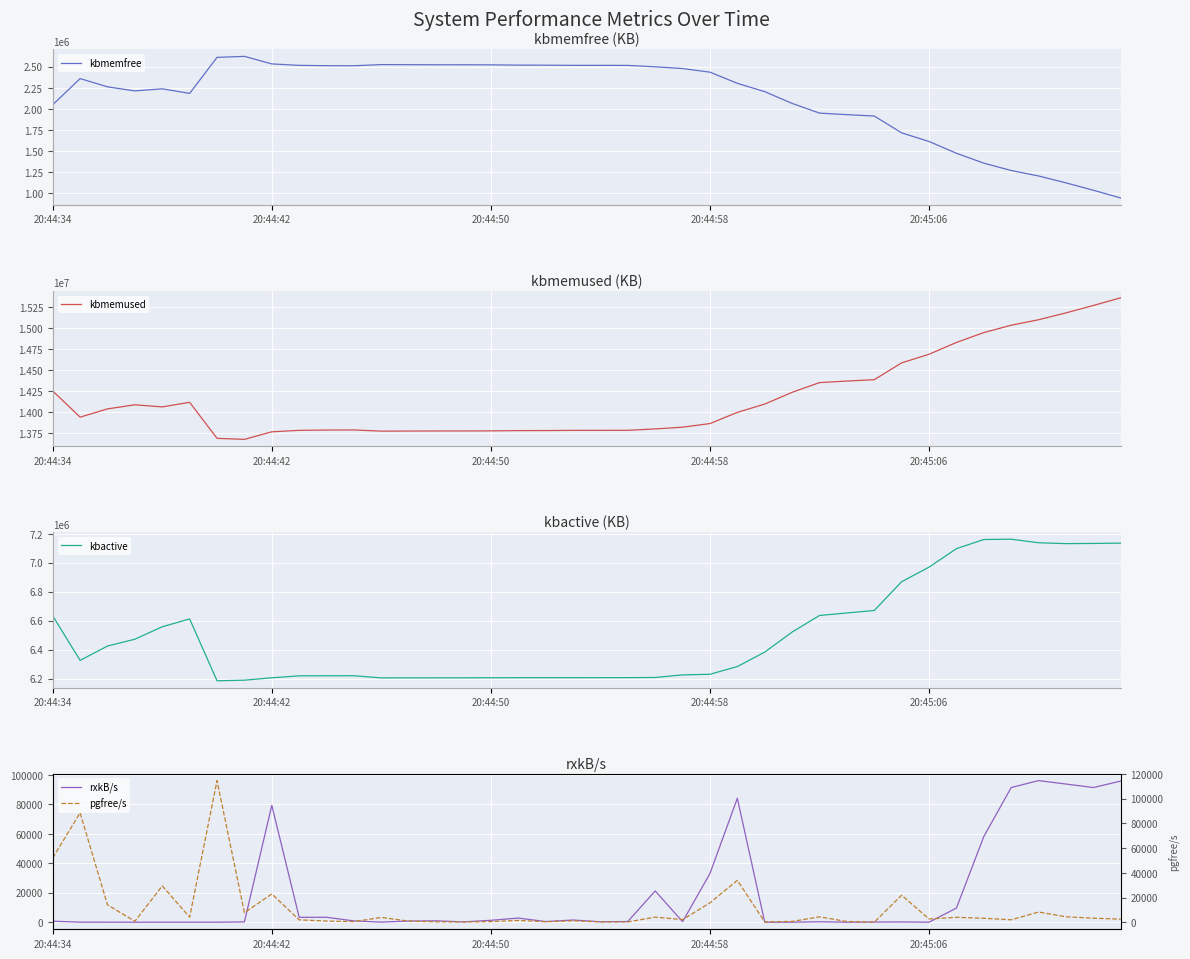

What is the difference between the pgfree/s values at 26 and 13?

636.0